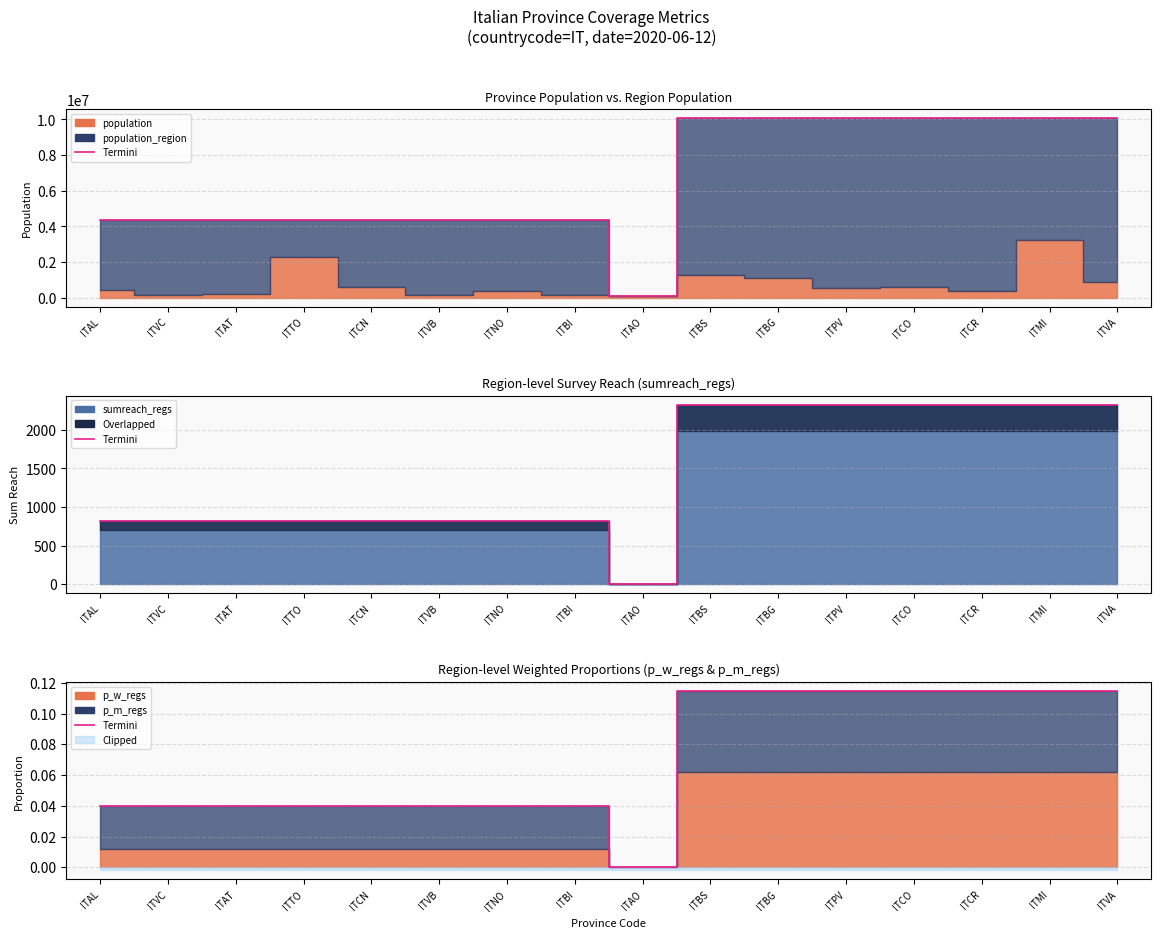

Reading left to right, transcribe all the data shown in this chart.

ITAL=0.0	ITVC=0.0	ITAT=0.0	ITTO=0.0	ITCN=0.0	ITVB=0.0	ITNO=0.0	ITBI=0.0	ITAO=0.0	ITBS=0.1	ITBG=0.1	ITPV=0.1	ITCO=0.1	ITCR=0.1	ITMI=0.1	ITVA=0.1